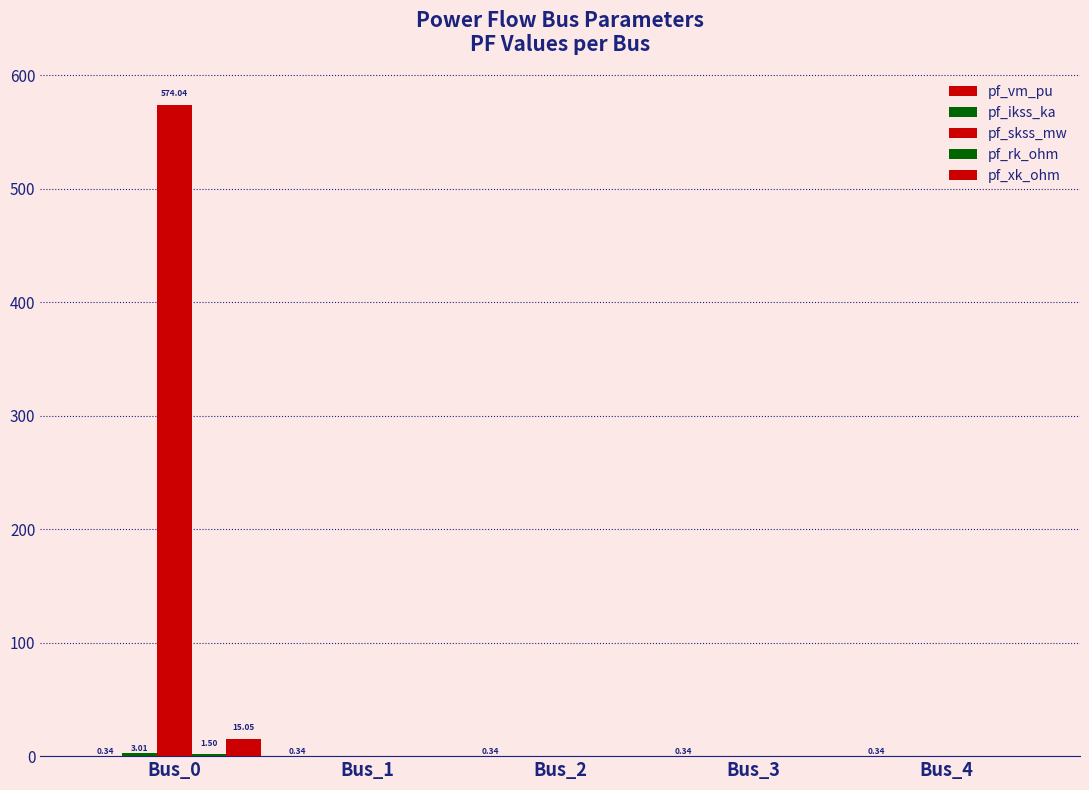

Which has a higher value, Bus_1 or Bus_2?

Bus_2